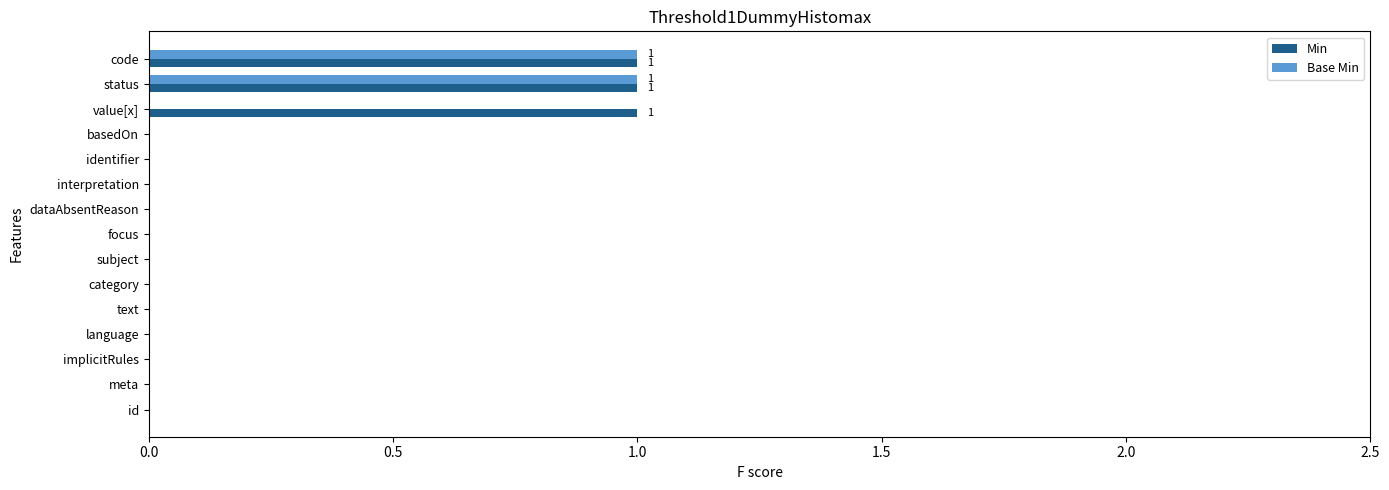

The value of Min at dataAbsentReason is 0. True or false?

True